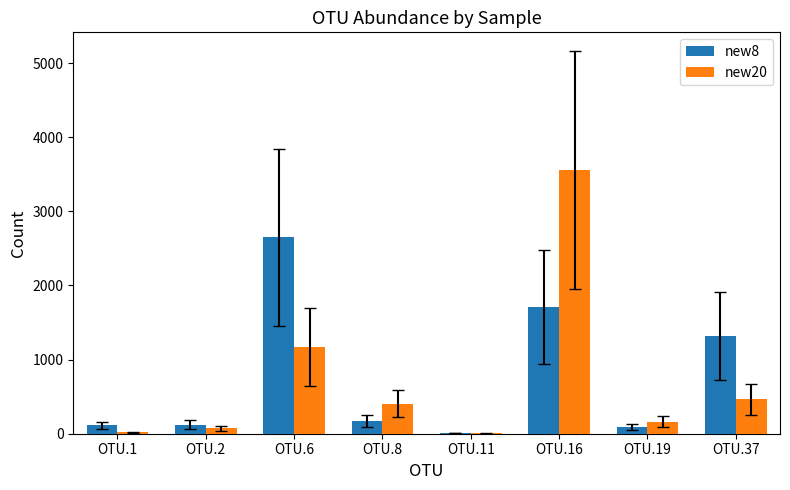

Where does the new8 series first go above 175?

OTU.6